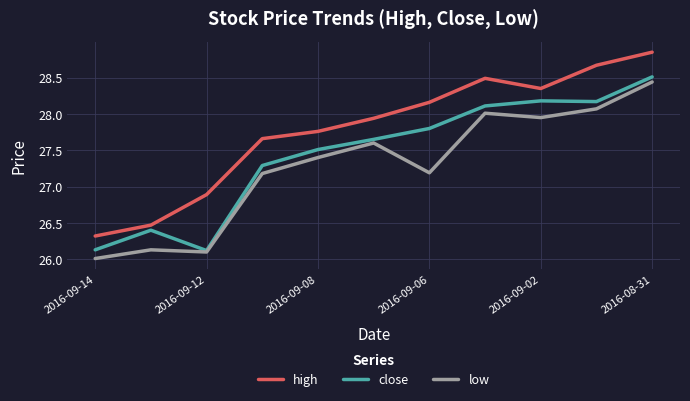

Rank the series by their average value, from lowest to highest.

low, close, high